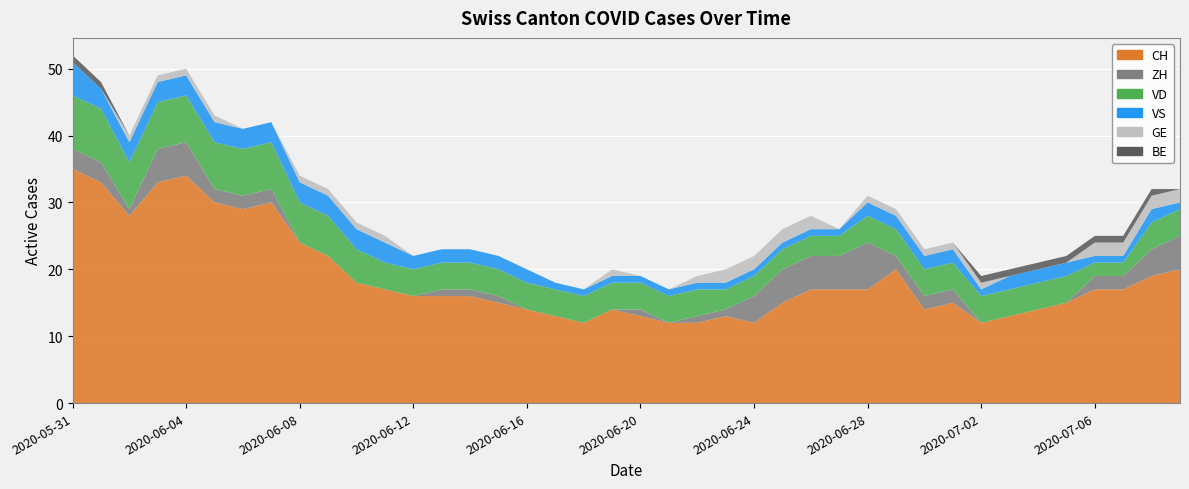

Reading left to right, transcribe all the data shown in this chart.

CH: 2020-05-31=35	2020-06-01=33	2020-06-02=28	2020-06-03=33	2020-06-04=34	2020-06-05=30	2020-06-06=29	2020-06-07=30	2020-06-08=24	2020-06-09=22	2020-06-10=18	2020-06-11=17	2020-06-12=16	2020-06-13=16	2020-06-14=16	2020-06-15=15	2020-06-16=14	2020-06-17=13	2020-06-18=12	2020-06-19=14	2020-06-20=13	2020-06-21=12	2020-06-22=12	2020-06-23=13	2020-06-24=12	2020-06-25=15	2020-06-26=17	2020-06-27=17	2020-06-28=17	2020-06-29=20	2020-06-30=14	2020-07-01=15	2020-07-02=12	2020-07-03=13	2020-07-04=14	2020-07-05=15	2020-07-06=17	2020-07-07=17	2020-07-08=19	2020-07-09=20
ZH: 2020-05-31=3	2020-06-01=3	2020-06-02=1	2020-06-03=5	2020-06-04=5	2020-06-05=2	2020-06-06=2	2020-06-07=2	2020-06-08=0	2020-06-09=0	2020-06-10=0	2020-06-11=0	2020-06-12=0	2020-06-13=1	2020-06-14=1	2020-06-15=1	2020-06-16=0	2020-06-17=0	2020-06-18=0	2020-06-19=0	2020-06-20=1	2020-06-21=0	2020-06-22=1	2020-06-23=1	2020-06-24=4	2020-06-25=5	2020-06-26=5	2020-06-27=5	2020-06-28=7	2020-06-29=2	2020-06-30=2	2020-07-01=2	2020-07-02=0	2020-07-03=0	2020-07-04=0	2020-07-05=0	2020-07-06=2	2020-07-07=2	2020-07-08=4	2020-07-09=5
VD: 2020-05-31=8	2020-06-01=8	2020-06-02=7	2020-06-03=7	2020-06-04=7	2020-06-05=7	2020-06-06=7	2020-06-07=7	2020-06-08=6	2020-06-09=6	2020-06-10=5	2020-06-11=4	2020-06-12=4	2020-06-13=4	2020-06-14=4	2020-06-15=4	2020-06-16=4	2020-06-17=4	2020-06-18=4	2020-06-19=4	2020-06-20=4	2020-06-21=4	2020-06-22=4	2020-06-23=3	2020-06-24=3	2020-06-25=3	2020-06-26=3	2020-06-27=3	2020-06-28=4	2020-06-29=4	2020-06-30=4	2020-07-01=4	2020-07-02=4	2020-07-03=4	2020-07-04=4	2020-07-05=4	2020-07-06=2	2020-07-07=2	2020-07-08=4	2020-07-09=4
VS: 2020-05-31=5	2020-06-01=3	2020-06-02=3	2020-06-03=3	2020-06-04=3	2020-06-05=3	2020-06-06=3	2020-06-07=3	2020-06-08=3	2020-06-09=3	2020-06-10=3	2020-06-11=3	2020-06-12=2	2020-06-13=2	2020-06-14=2	2020-06-15=2	2020-06-16=2	2020-06-17=1	2020-06-18=1	2020-06-19=1	2020-06-20=1	2020-06-21=1	2020-06-22=1	2020-06-23=1	2020-06-24=1	2020-06-25=1	2020-06-26=1	2020-06-27=1	2020-06-28=2	2020-06-29=2	2020-06-30=2	2020-07-01=2	2020-07-02=1	2020-07-03=2	2020-07-04=2	2020-07-05=2	2020-07-06=1	2020-07-07=1	2020-07-08=2	2020-07-09=1
GE: 2020-05-31=0	2020-06-01=0	2020-06-02=1	2020-06-03=1	2020-06-04=1	2020-06-05=1	2020-06-06=0	2020-06-07=0	2020-06-08=1	2020-06-09=1	2020-06-10=1	2020-06-11=1	2020-06-12=0	2020-06-13=0	2020-06-14=0	2020-06-15=0	2020-06-16=0	2020-06-17=0	2020-06-18=0	2020-06-19=1	2020-06-20=0	2020-06-21=0	2020-06-22=1	2020-06-23=2	2020-06-24=2	2020-06-25=2	2020-06-26=2	2020-06-27=0	2020-06-28=1	2020-06-29=1	2020-06-30=1	2020-07-01=1	2020-07-02=1	2020-07-03=0	2020-07-04=0	2020-07-05=0	2020-07-06=2	2020-07-07=2	2020-07-08=2	2020-07-09=2
BE: 2020-05-31=1	2020-06-01=1	2020-06-02=0	2020-06-03=0	2020-06-04=0	2020-06-05=0	2020-06-06=0	2020-06-07=0	2020-06-08=0	2020-06-09=0	2020-06-10=0	2020-06-11=0	2020-06-12=0	2020-06-13=0	2020-06-14=0	2020-06-15=0	2020-06-16=0	2020-06-17=0	2020-06-18=0	2020-06-19=0	2020-06-20=0	2020-06-21=0	2020-06-22=0	2020-06-23=0	2020-06-24=0	2020-06-25=0	2020-06-26=0	2020-06-27=0	2020-06-28=0	2020-06-29=0	2020-06-30=0	2020-07-01=0	2020-07-02=1	2020-07-03=1	2020-07-04=1	2020-07-05=1	2020-07-06=1	2020-07-07=1	2020-07-08=1	2020-07-09=0